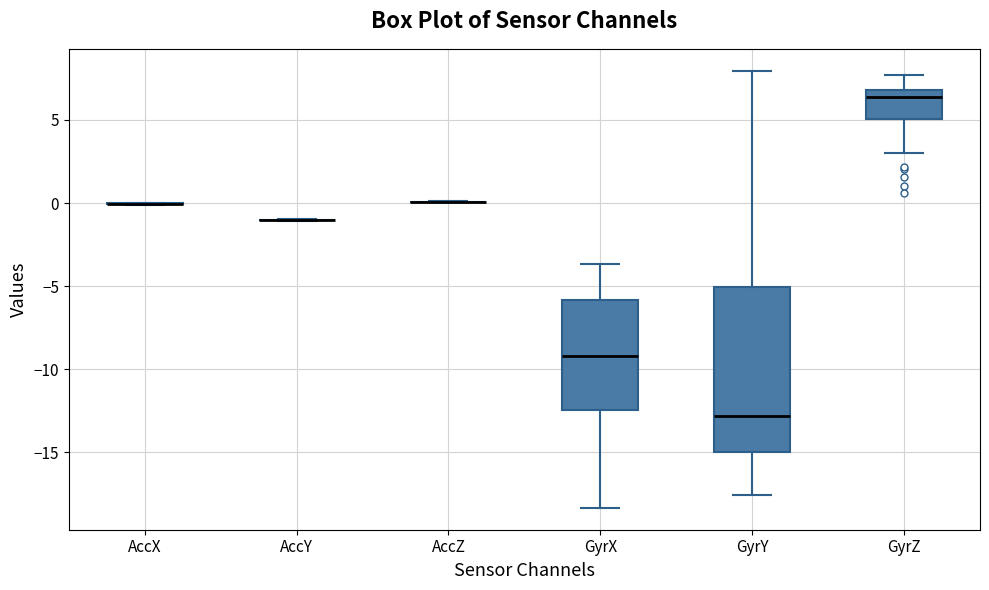

Which box is the tallest, from its lower edge to its upper edge?

GyrY